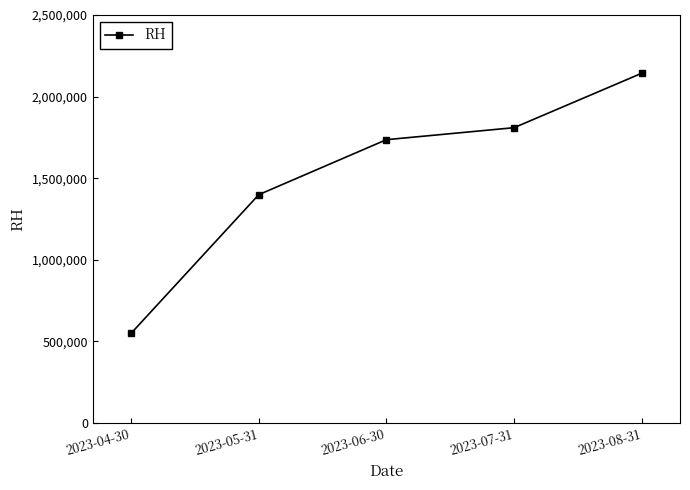

Approximately how many times larger is the value at 2023-05-31 compared to 2023-07-31?

0.8